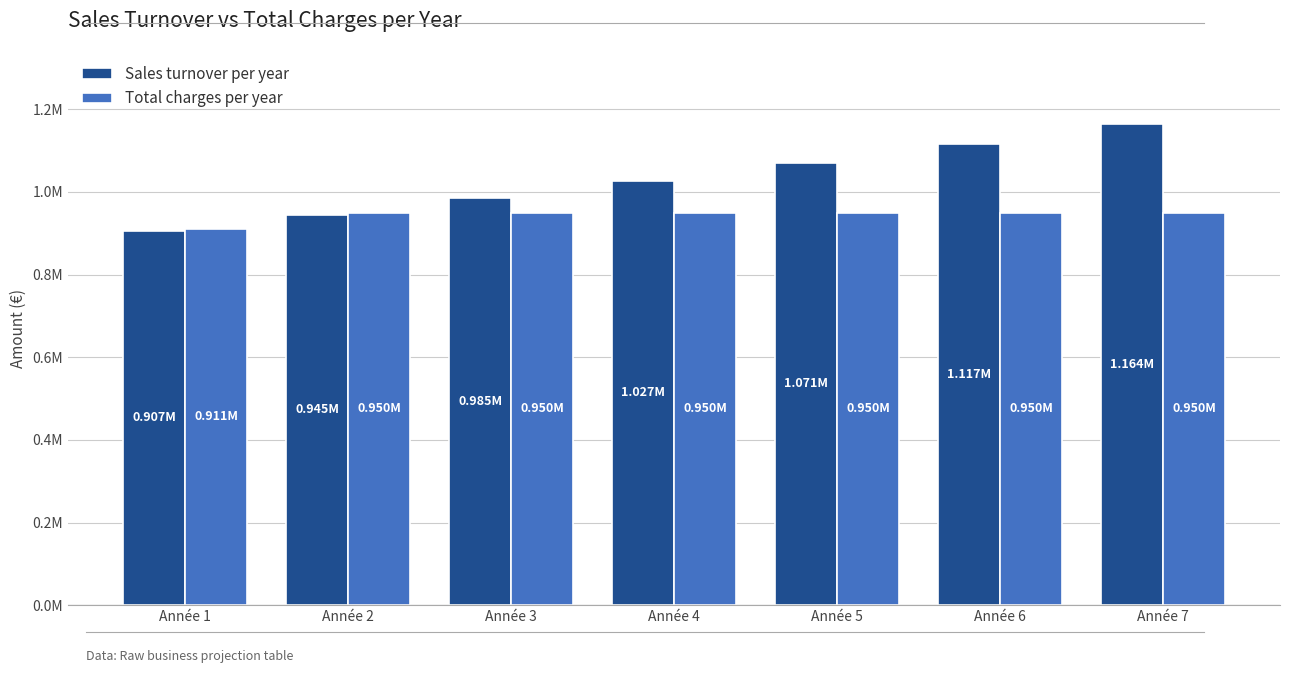

What is the lowest value of the Sales turnover per year series?

906671.0